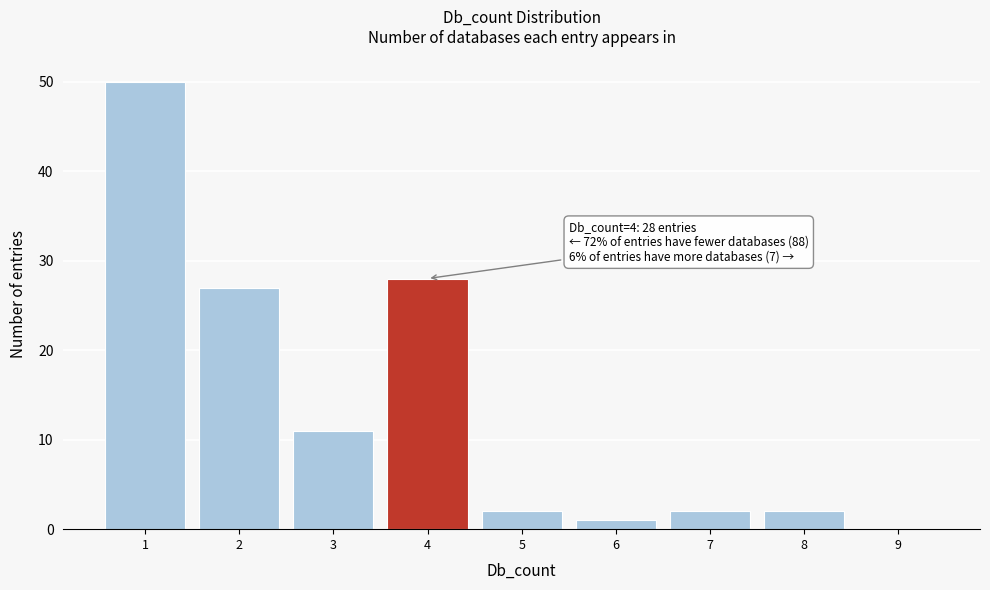

Over which range of the x-axis is the bar tallest?

0.5 to 1.5